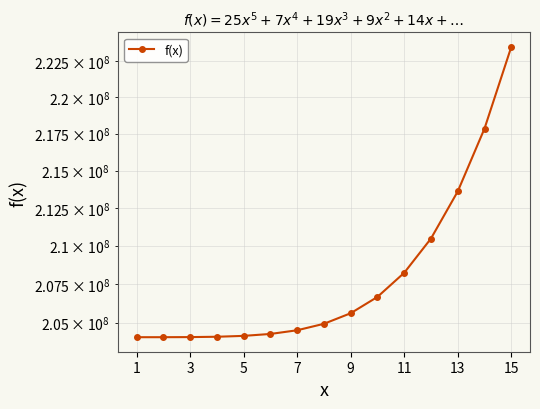

What is the minimum value shown in the chart?

204070874